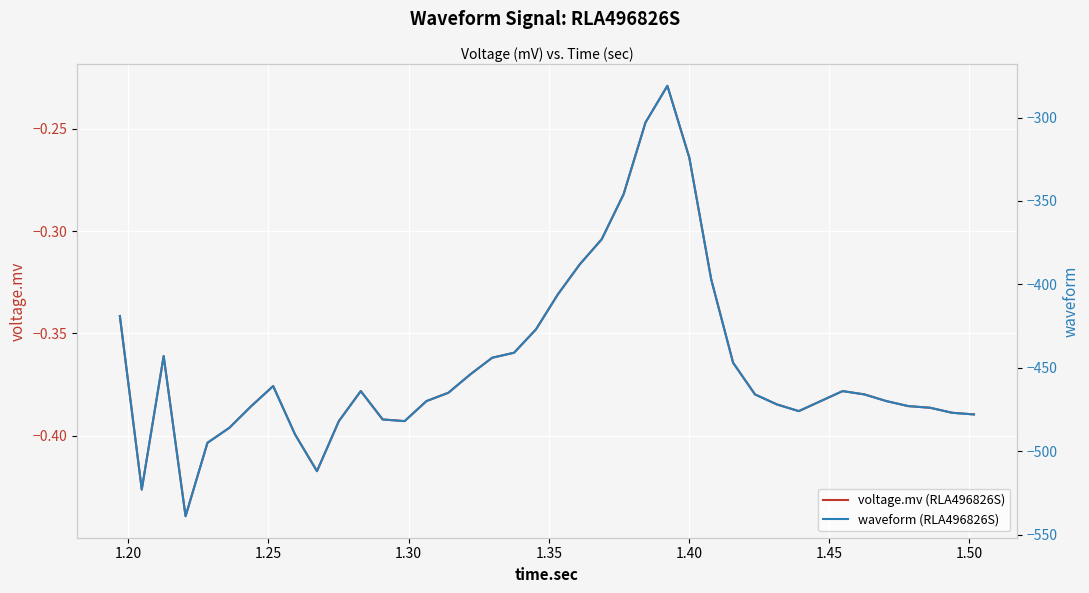

What are all the series names shown in the legend?

voltage.mv (RLA496826S), waveform (RLA496826S)